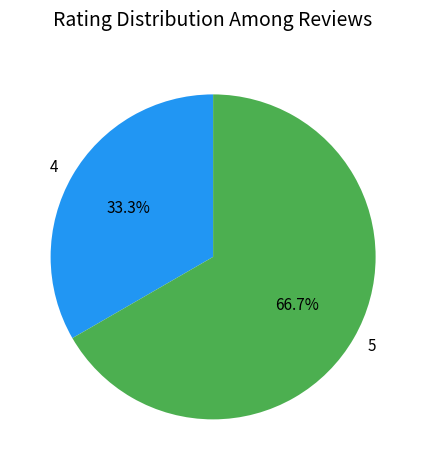

Is the sum of 4 and 5 greater than half?

Yes